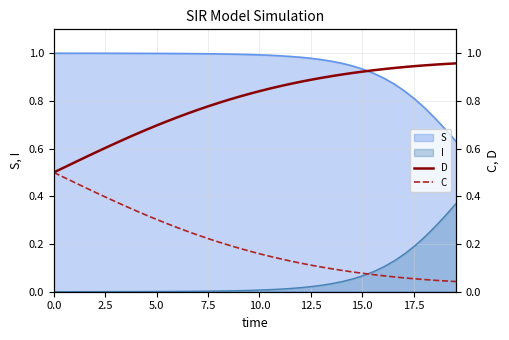

True or false: I and S intersect in this chart.

False